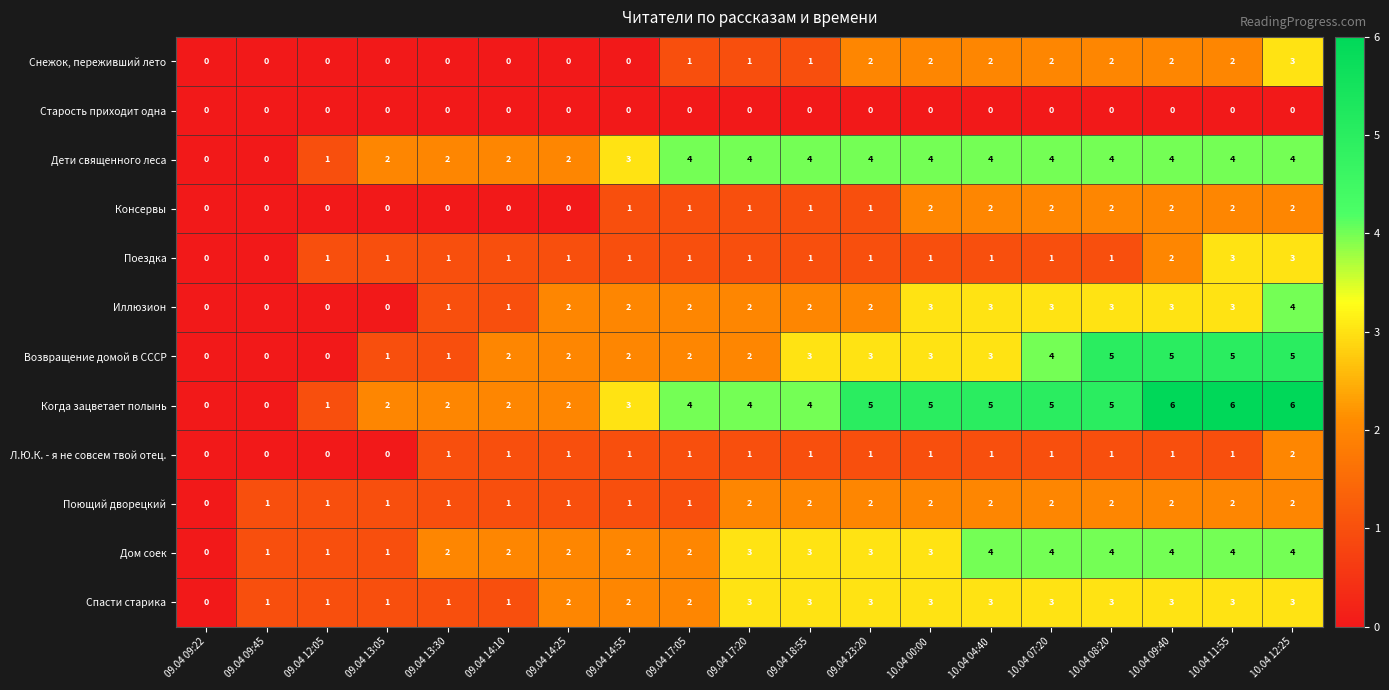

The Поющий дворецкий series shows 2 at 10.04 04:40. True or false?

True